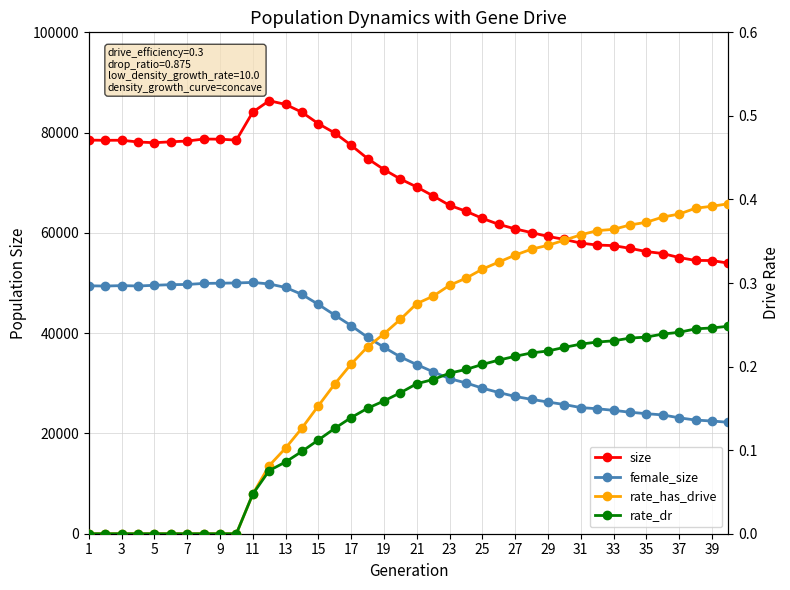

List the series in order of their peak value, highest first.

size, female_size, rate_has_drive, rate_dr